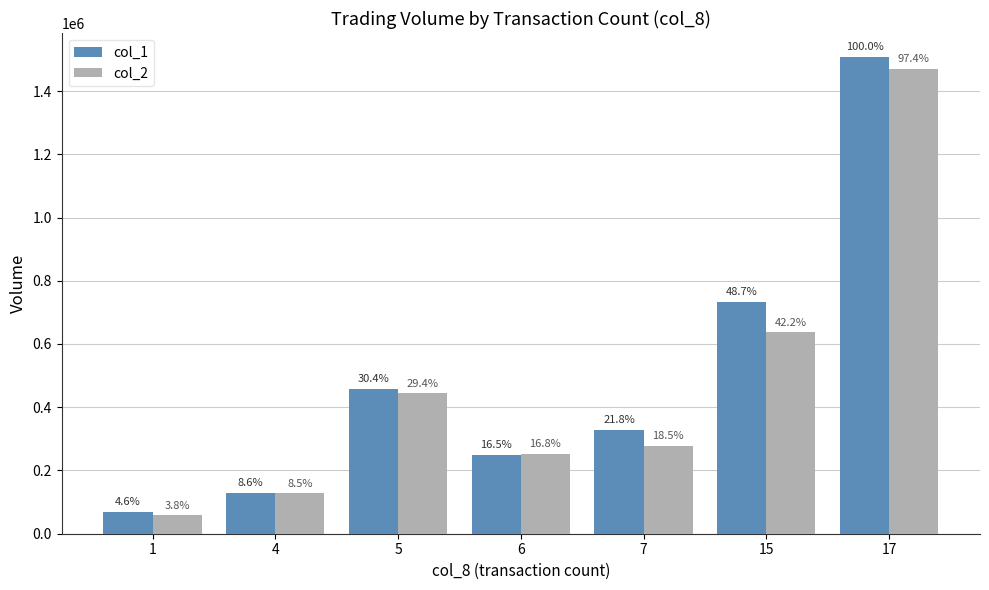

What are all the series names shown in the legend?

col_1, col_2